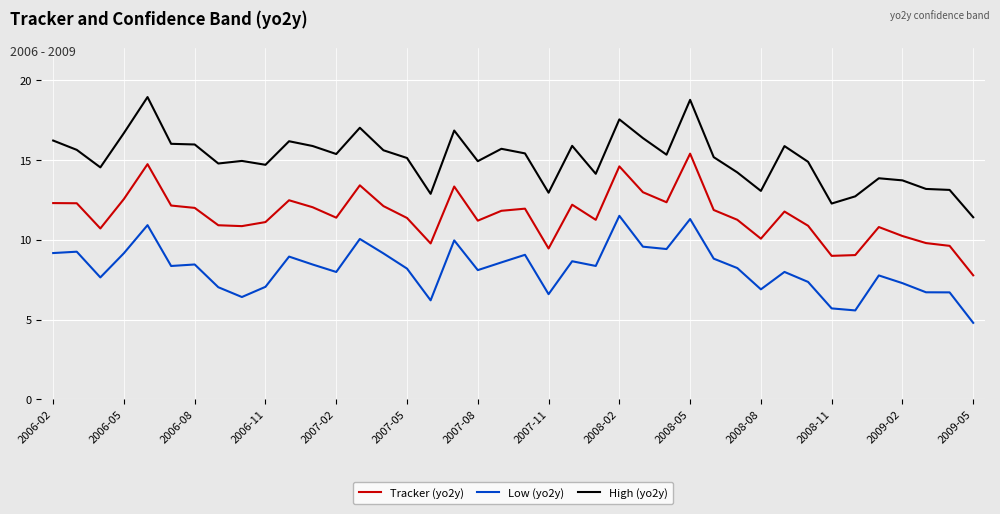

What is the minimum value shown in the chart?

4.8